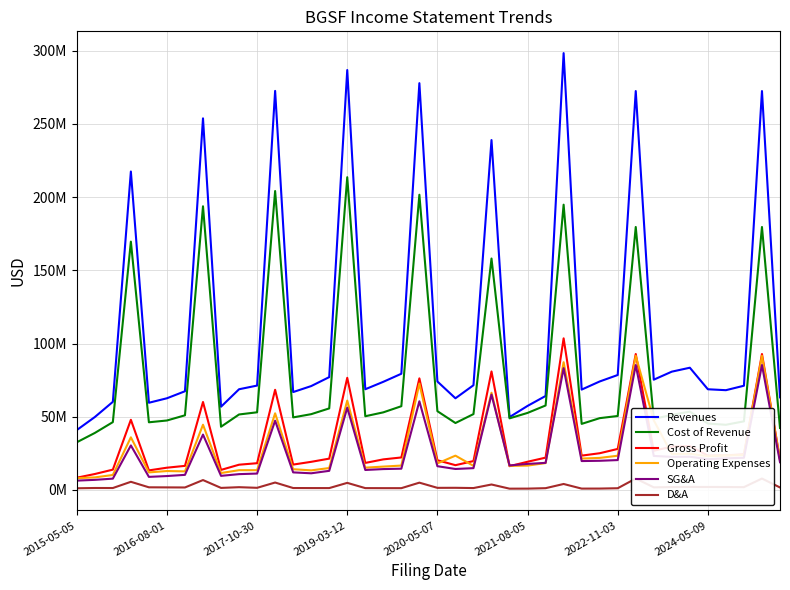

Does the chart display data point markers on the line(s)?

No